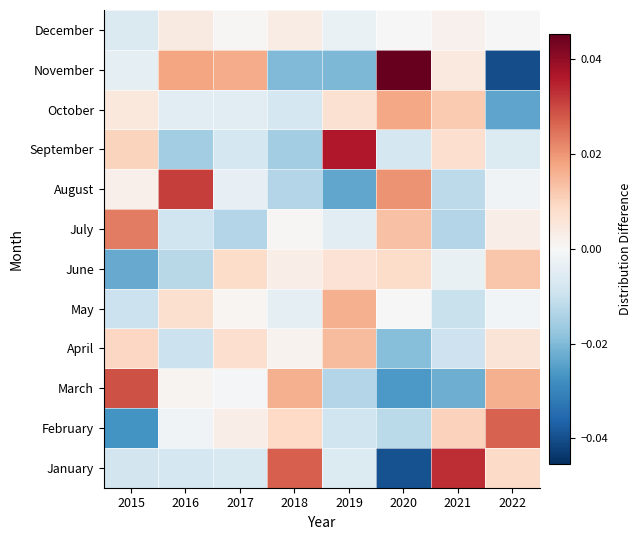

Between 2015 and 2020, which is larger?

2015